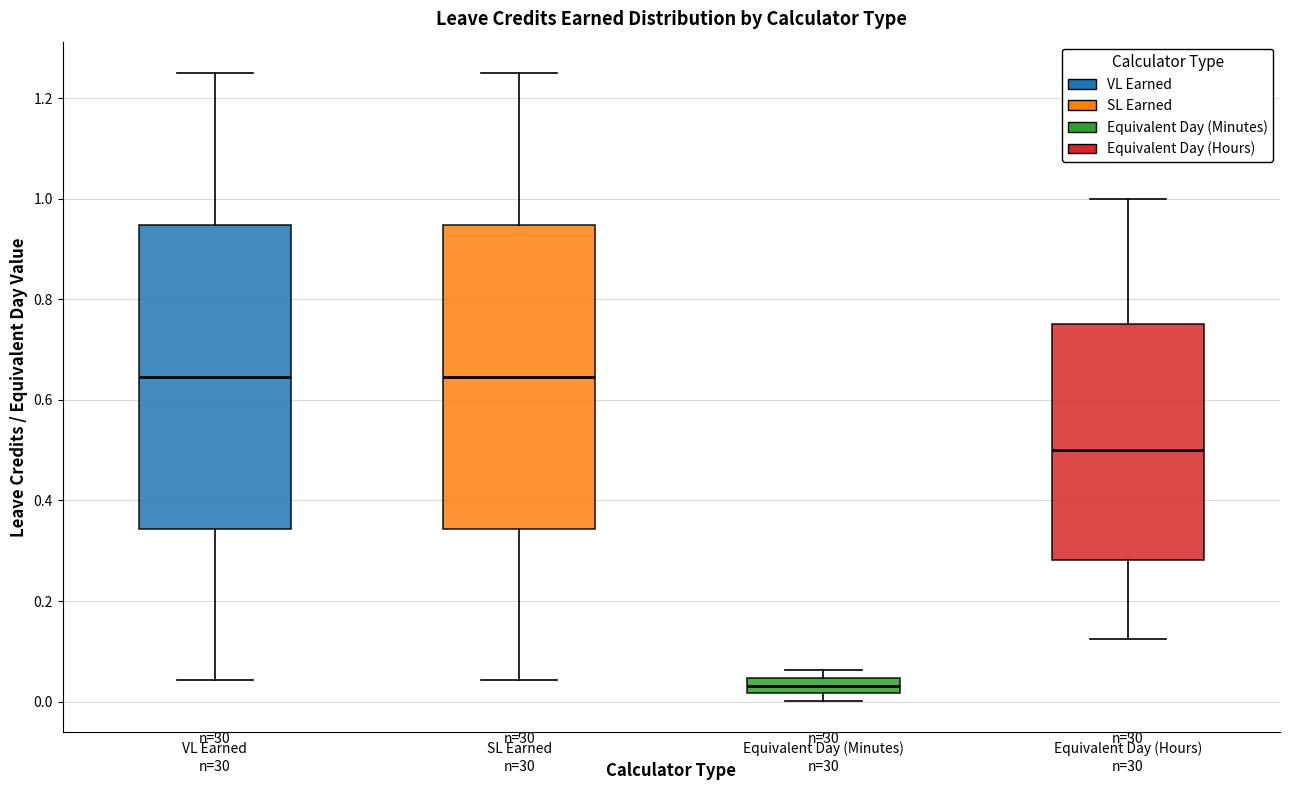

Reading left to right, read every box against the y-axis: the position of its median line, the range the box covers, and the ends of its whiskers. The values are not printed on the chart, so give them approximately, as read against the axis.

VL Earned: median 0.64, box 0.34 to 0.94, whiskers 0.04 to 1.26
SL Earned: median 0.64, box 0.34 to 0.94, whiskers 0.04 to 1.26
Equivalent Day (Minutes): median 0.04 (inside the box), box 0.02 to 0.04, whiskers 0.00 to 0.06
Equivalent Day (Hours): median 0.50, box 0.28 to 0.76, whiskers 0.12 to 1.00